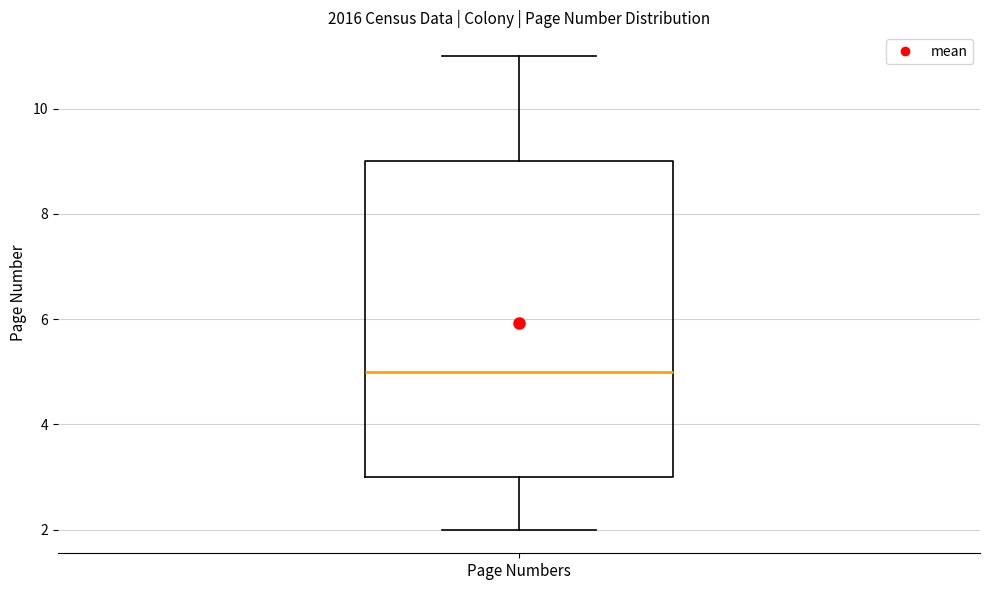

Read this box plot against the y-axis: the position of the median line, the range covered by the box, and the ends of both whiskers. The values are not printed on the chart, so give them approximately, as read against the axis.

median 5, box 3 to 9, whiskers 2 to 11